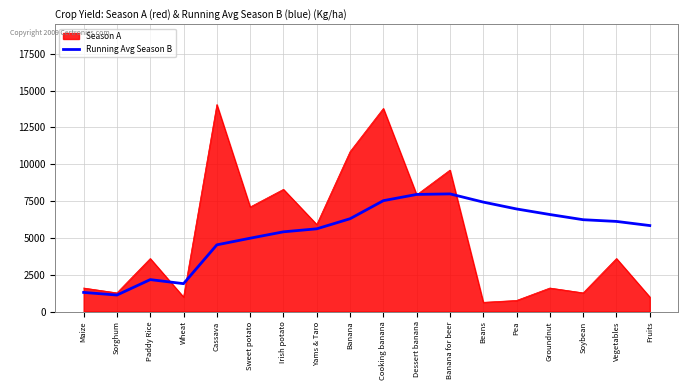

Between Dessert banana and Fruits, which series saw the biggest shift?

Season A